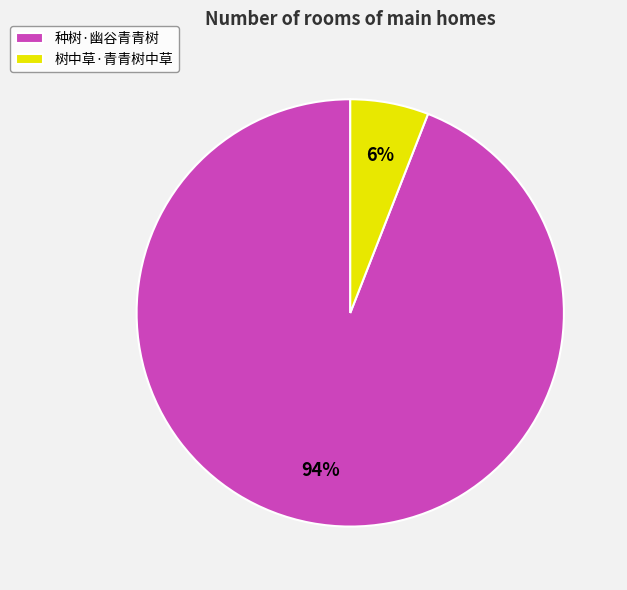

To the nearest percent, what is the average slice percentage?

50%